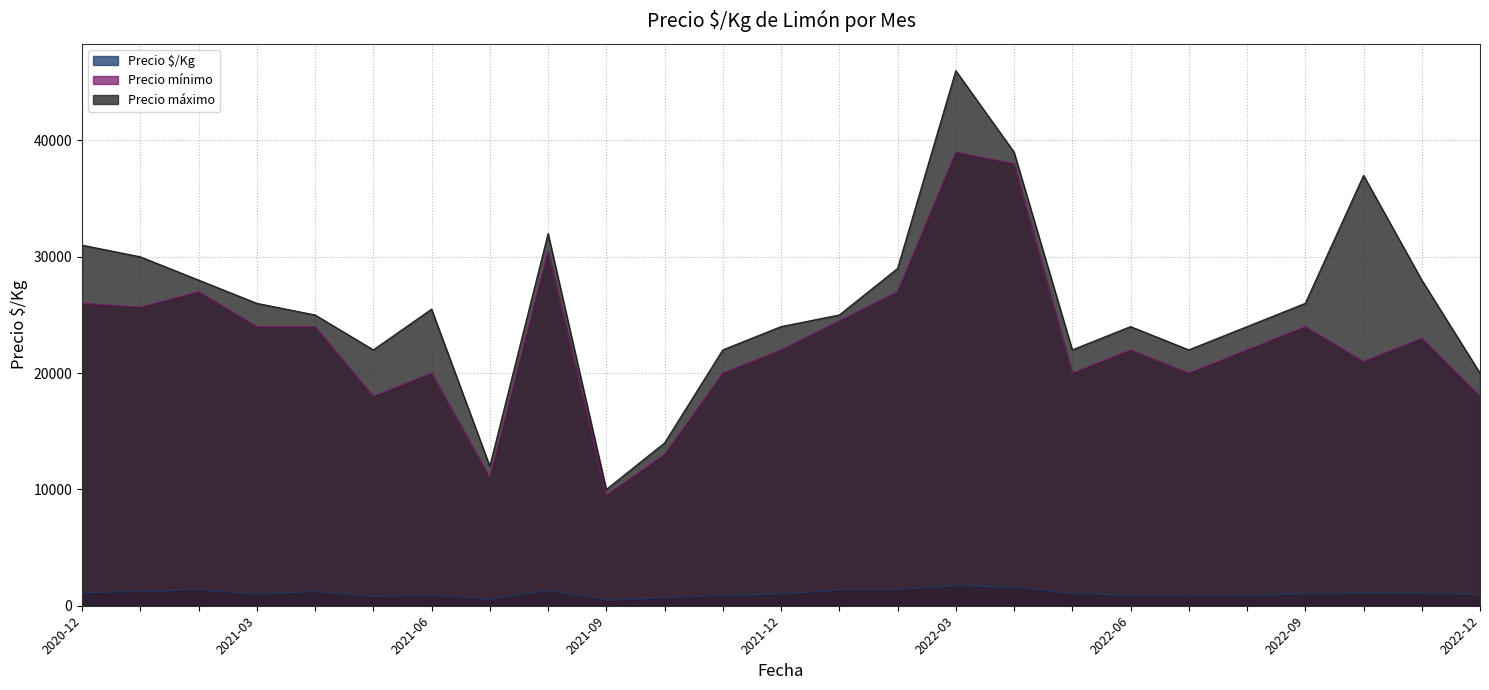

How many interior local peaks does the Precio mínimo series have?

7